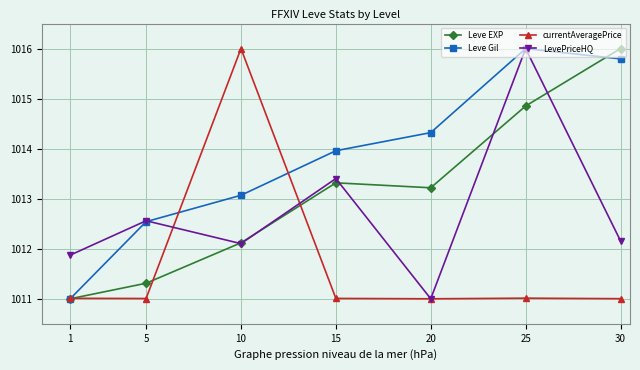

Reading right to left, what are all the values shown in this chart?

Leve EXP: 1016.0	1014.9	1013.2	1013.3	1012.1	1011.3	1011.0
Leve Gil: 1015.8	1016.0	1014.3	1014.0	1013.1	1012.5	1011.0
currentAveragePrice: 1011.0	1011.0	1011.0	1011.0	1016.0	1011.0	1011.0
LevePriceHQ: 1012.2	1016.0	1011.0	1013.4	1012.1	1012.6	1011.9